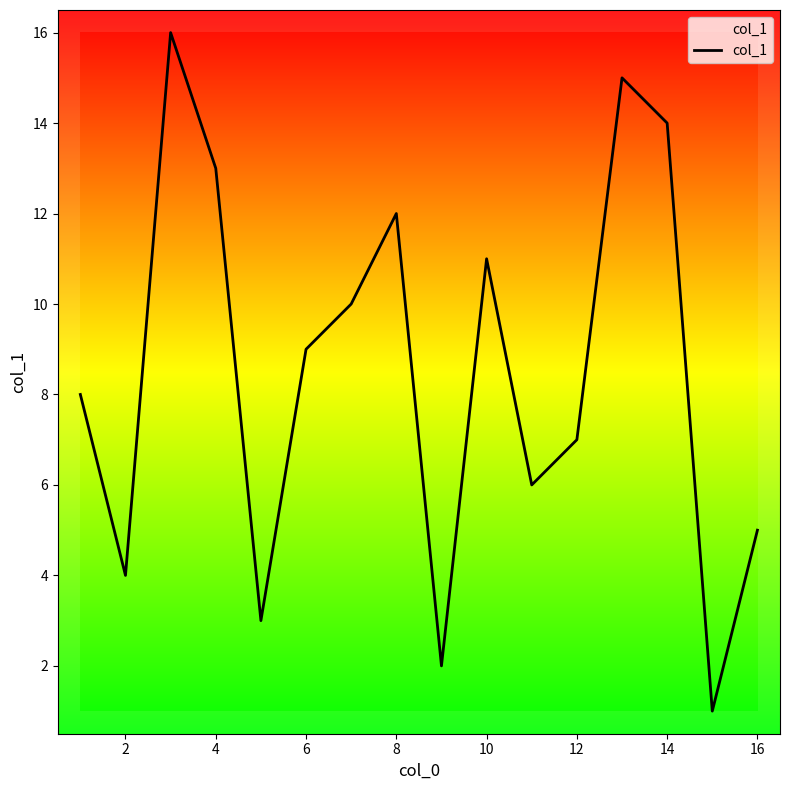

What is the difference between the maximum and minimum values?

15